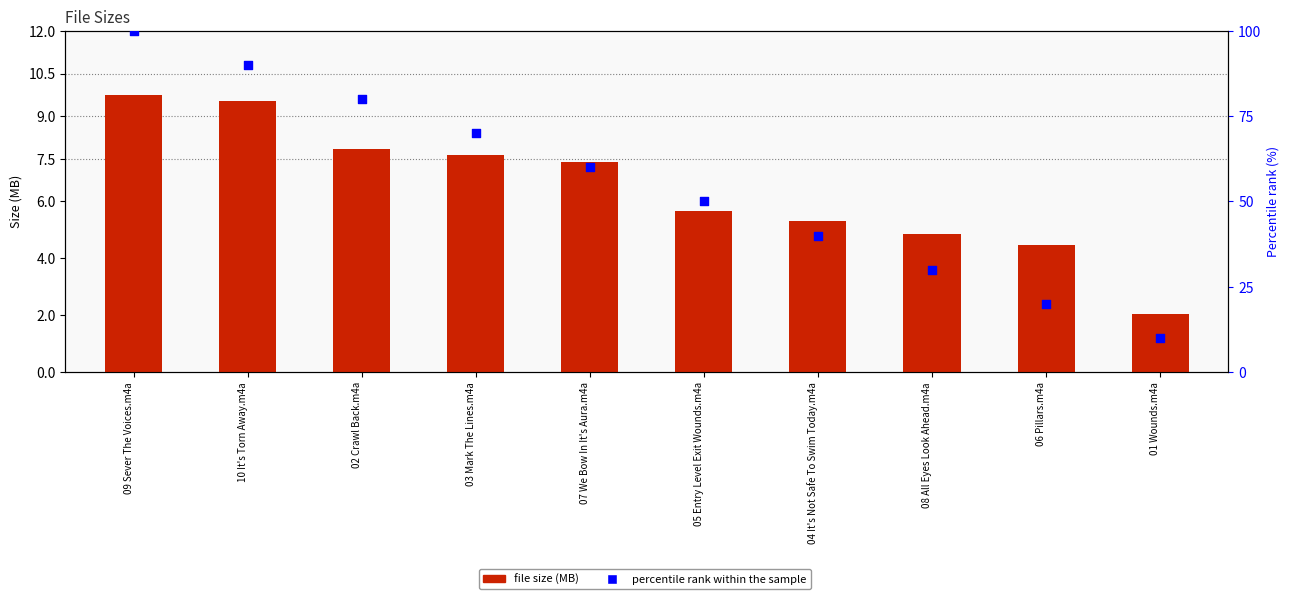

At which category is the sum across all series the highest?

09 Sever The Voices.m4a